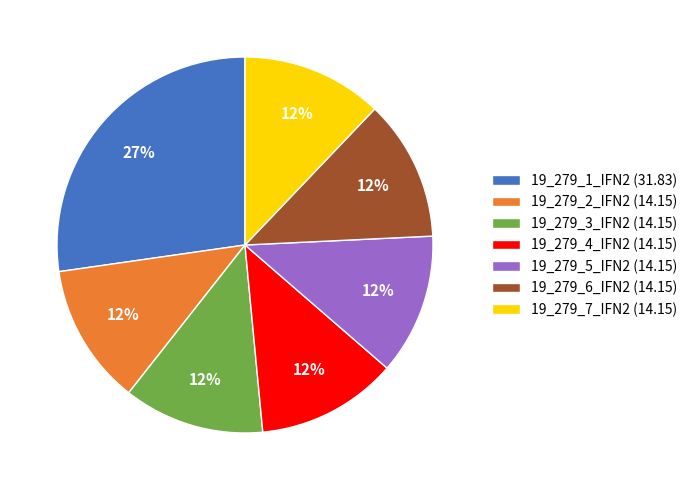

Which has a higher value, 19_279_1_IFN2 (31.83) or 19_279_4_IFN2 (14.15)?

19_279_1_IFN2 (31.83)